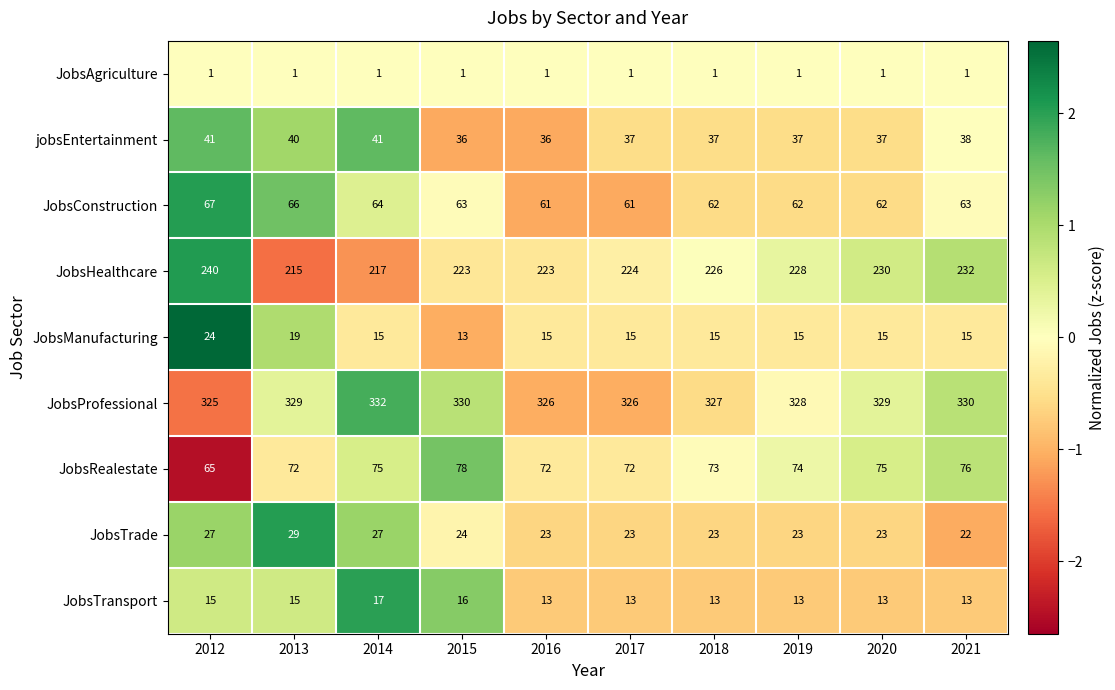

At how many categories does at least one series exceed 319?

10